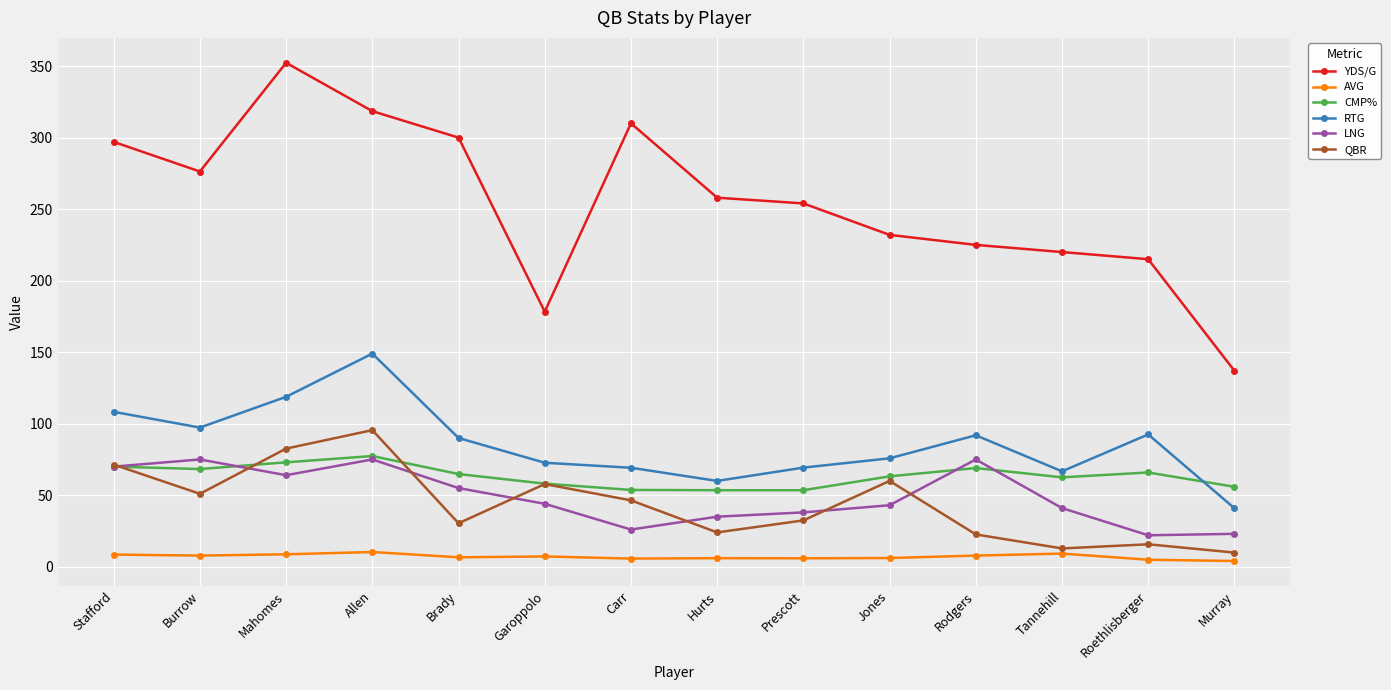

Which series has the largest range (max minus min)?

YDS/G